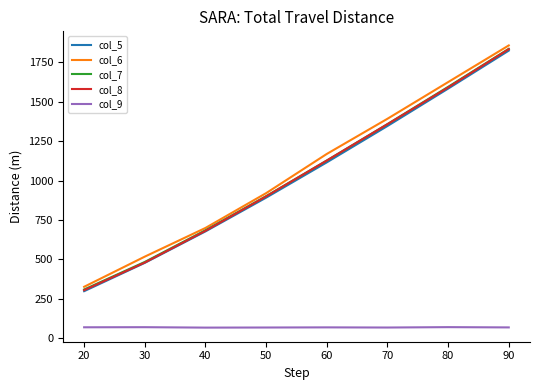

What is the spread (max minus min) of values at 30?

446.8